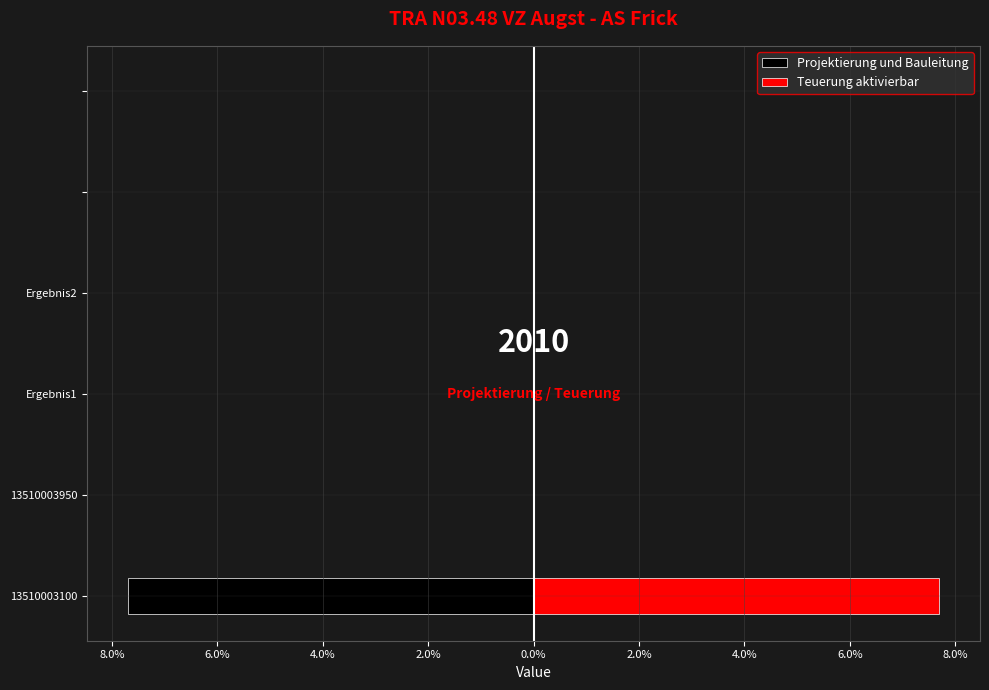

What is the average value of the Teuerung aktivierbar series?

1.3